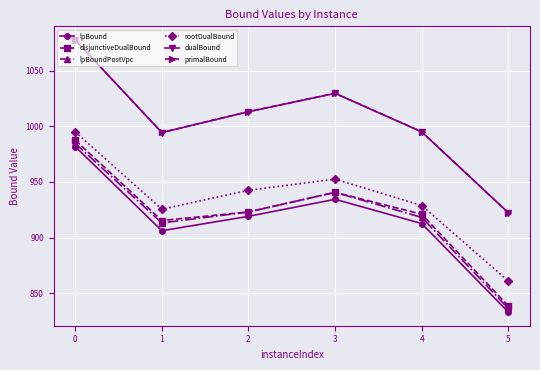

Between 3 and 5, which series saw the biggest shift?

primalBound